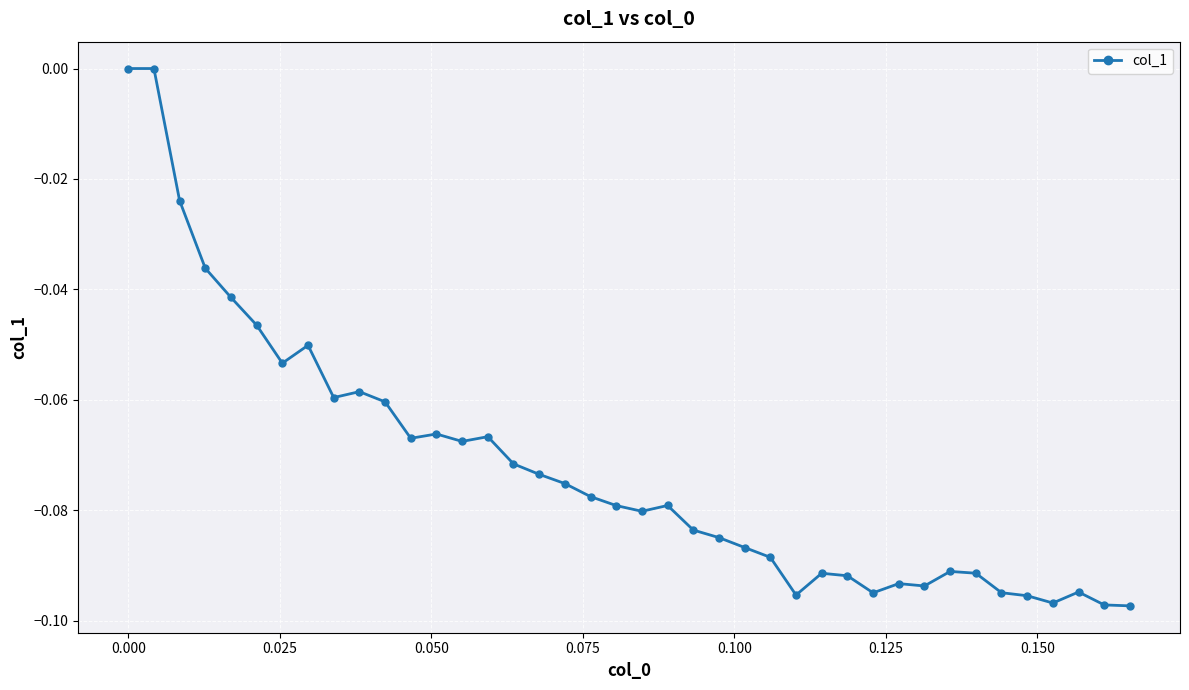

True or false: there are more than 1 points higher than both neighbors.

True